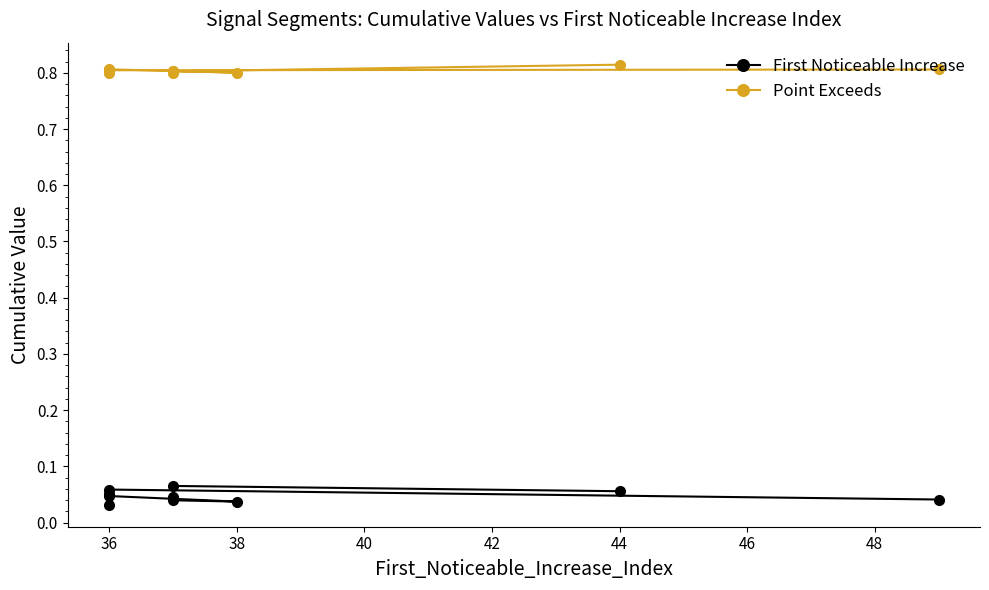

Rank the series by their maximum value, from highest to lowest.

Point Exceeds, First Noticeable Increase